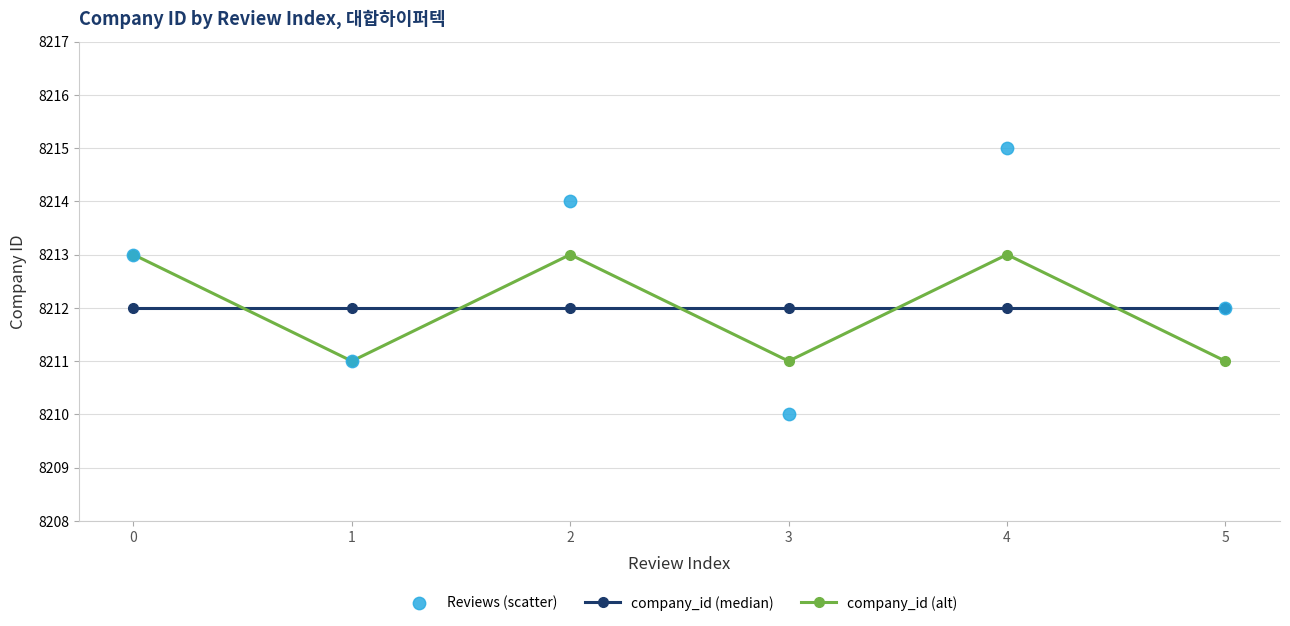

What are all the series names shown in the legend?

company_id (median), company_id (alt), Reviews (scatter)